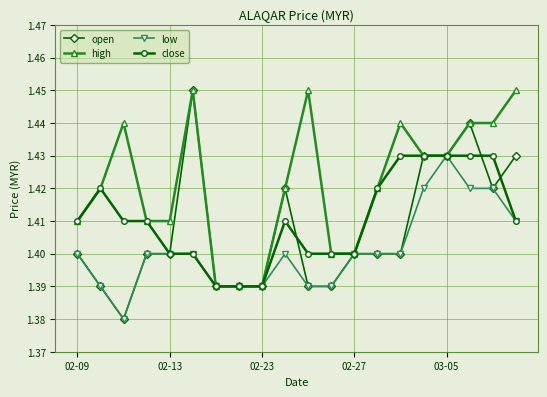

What is the sum of all low values?

28.0